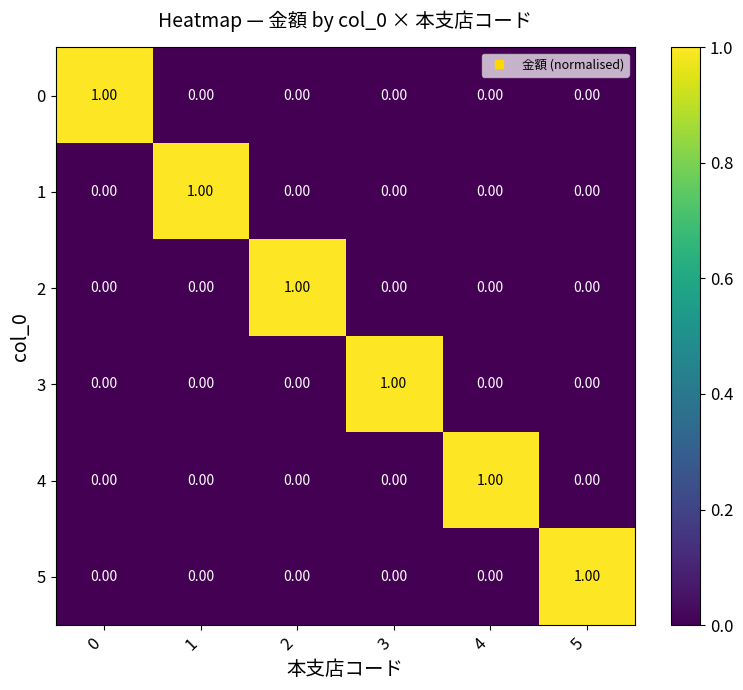

Is the value of 3 at 3 greater than the value of 1 at 2?

Yes